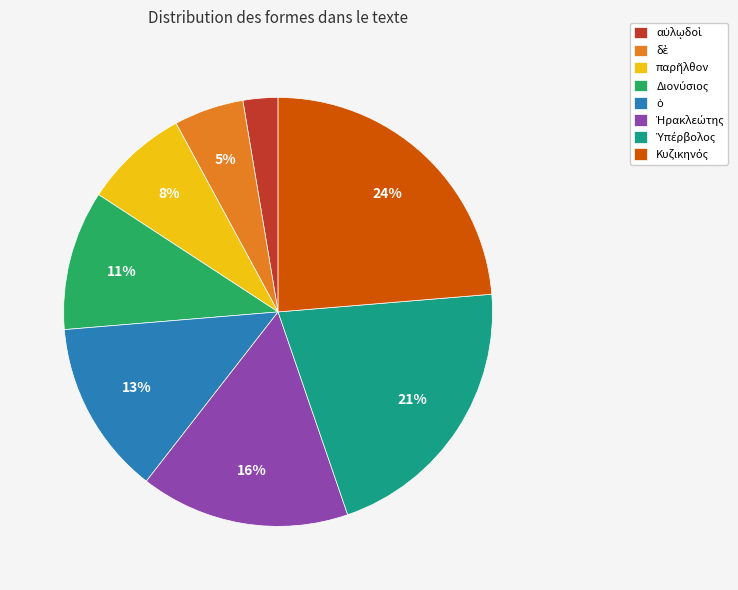

To the nearest percent, what is the difference between the largest and smallest slice percentages?

21%